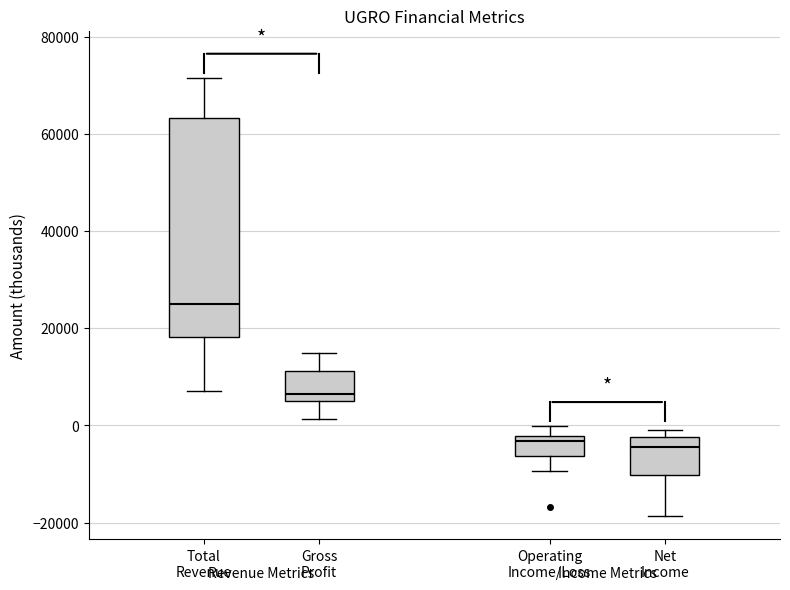

Reading left to right, transcribe this box plot: for each box, give where its median line is, the range the box spans, and where its two whiskers end, as read against the y-axis. The values are not printed on the chart, so give them approximately, as read against the axis.

Total Revenue: median 26000, box 18000 to 64000, whiskers 8000 to 72000
Gross Profit: median 6000 (just above the box's lower edge), box 6000 to 12000, whiskers 2000 to 14000
Operating Income/Loss: median -4000, box -6000 to -2000, whiskers -10000 to 0
Net Income: median -4000, box -10000 to -2000, whiskers -18000 to 0